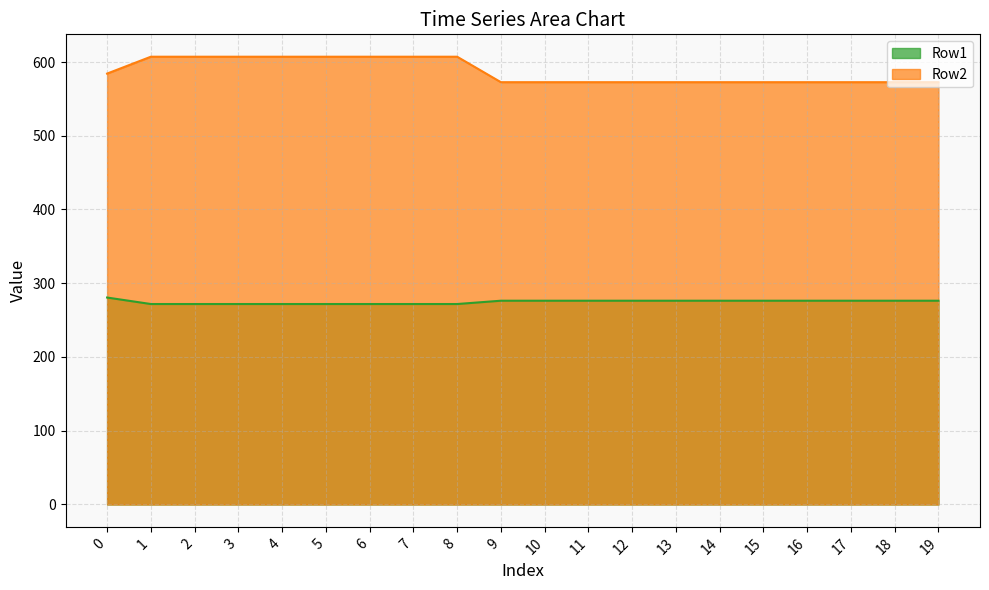

Rank the series at 16 from highest to lowest value.

Row2, Row1